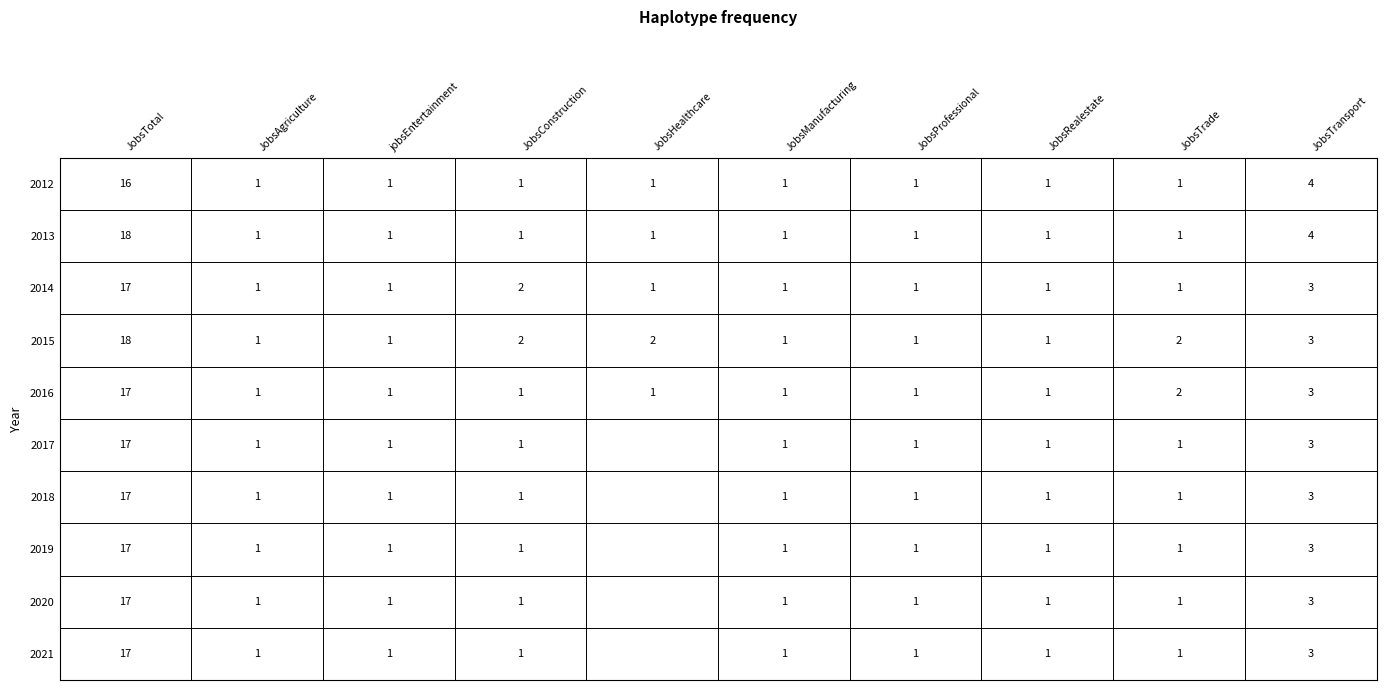

What is the sum of all 2015 values?

32